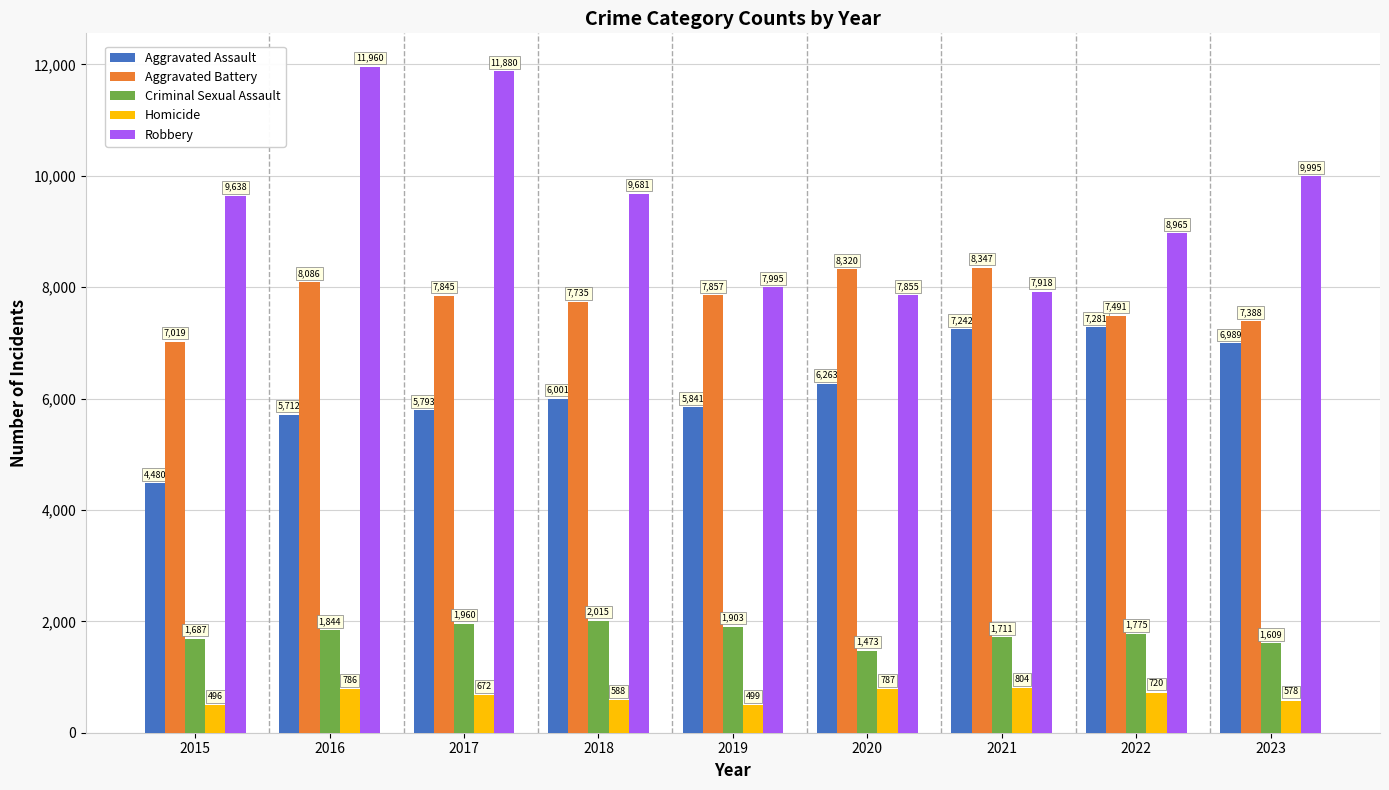

How many series are shown in this chart?

5